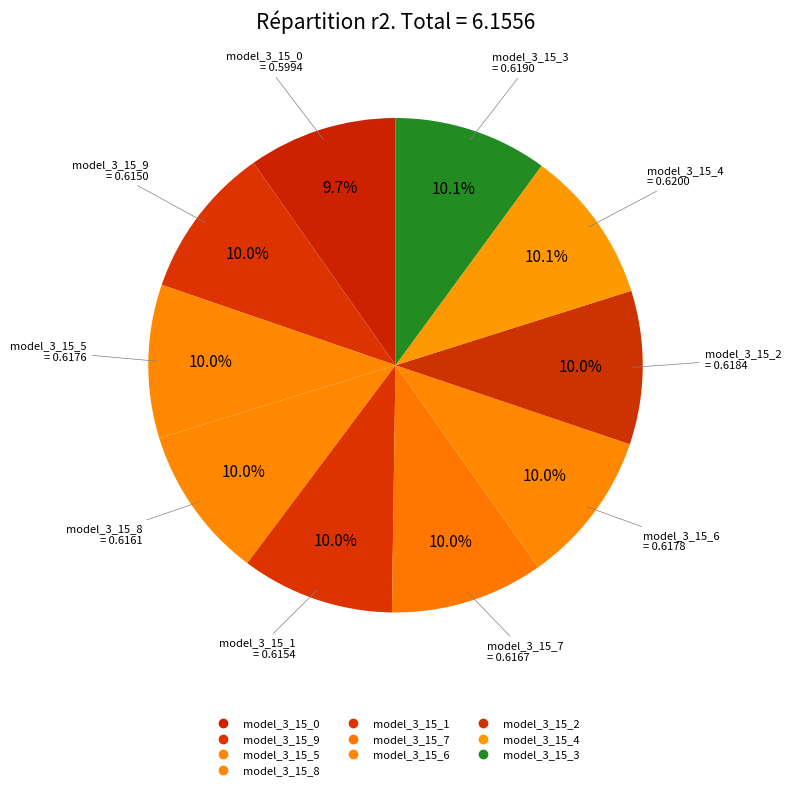

Rank the categories by value from lowest to highest.

model_3_15_0, model_3_15_9, model_3_15_1, model_3_15_8, model_3_15_7, model_3_15_5, model_3_15_6, model_3_15_2, model_3_15_3, model_3_15_4